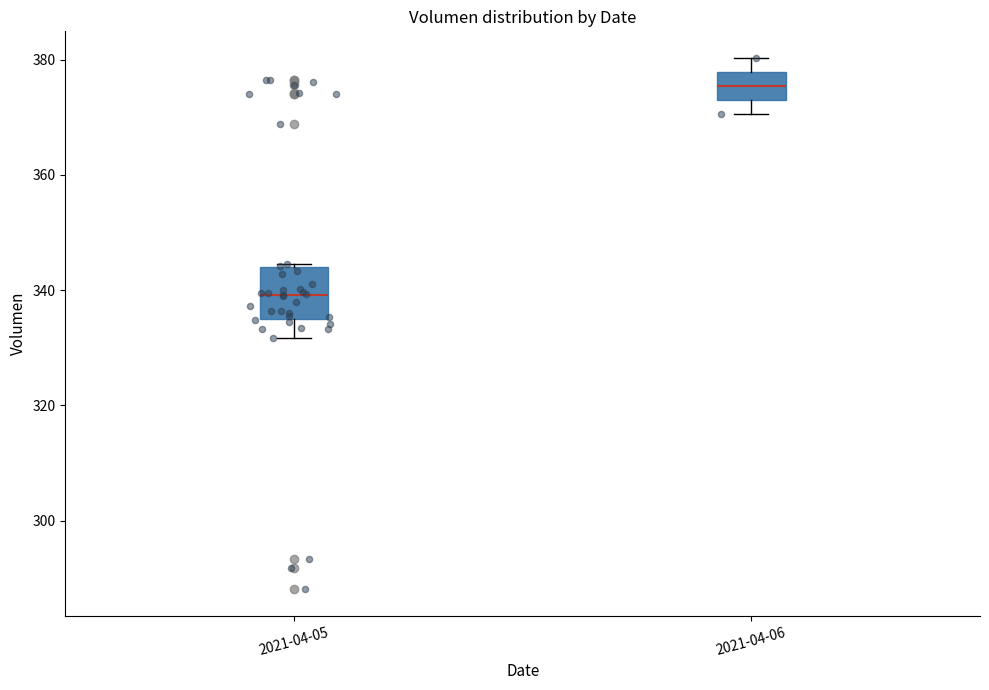

Where is the lower edge of the box for 2021-04-05 on the y-axis? The values are not printed on the chart, so give them approximately, as read against the axis.

334